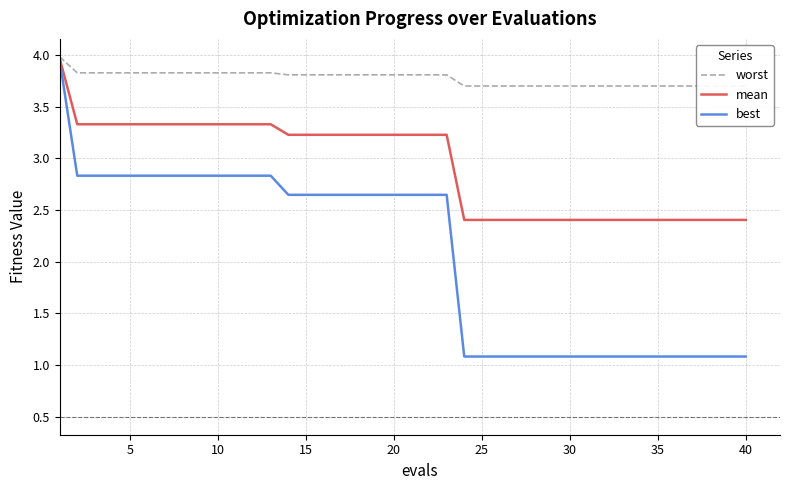

What is the sum of all worst values?

150.9